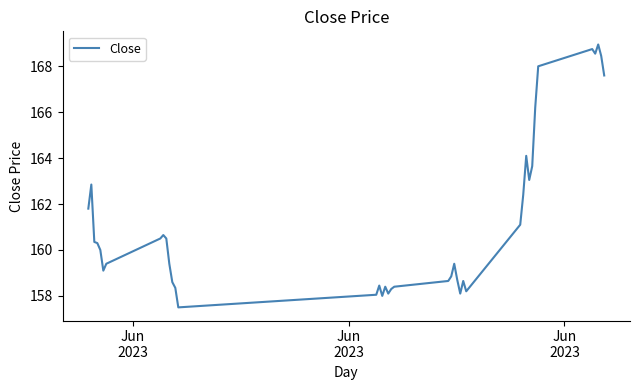

What is the maximum value shown in the chart?

168.9